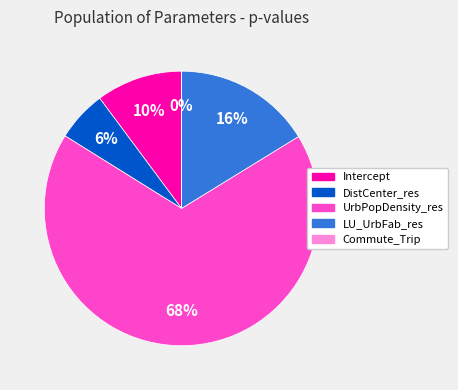

To the nearest percent, what is the combined percentage of LU_UrbFab_res and Intercept?

26%